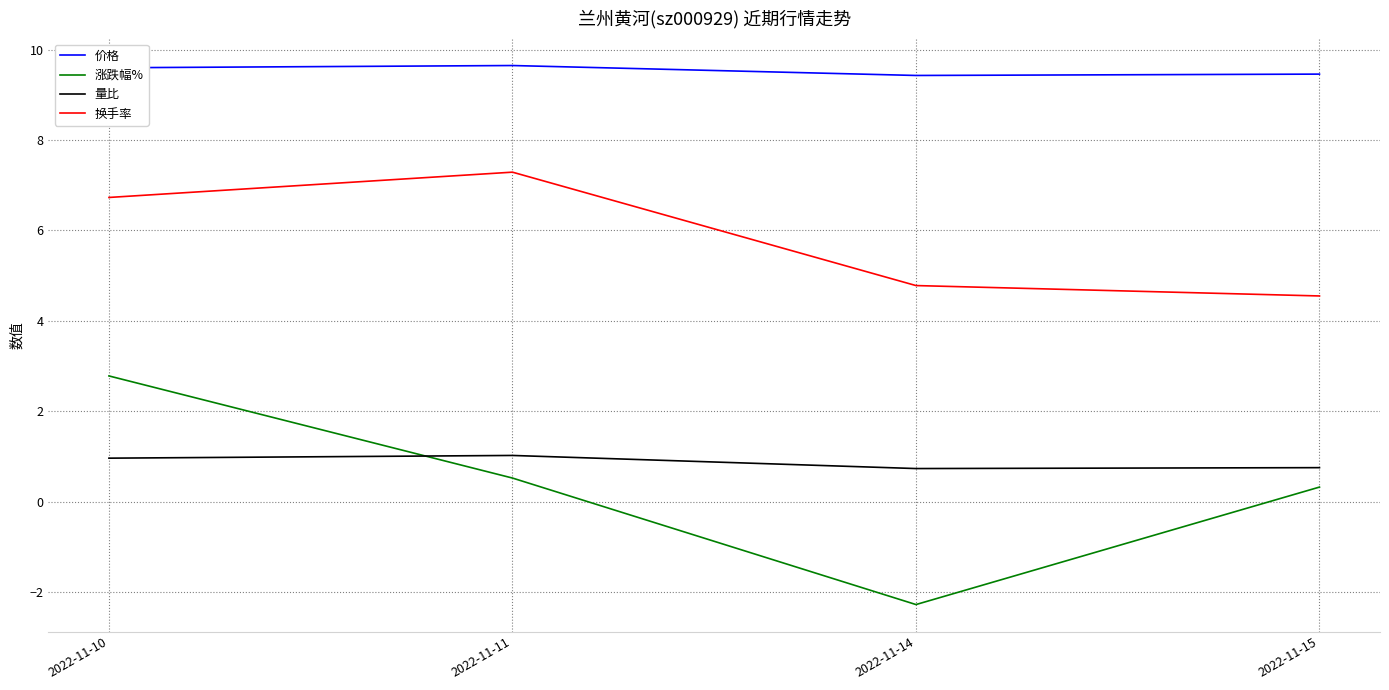

At 2022-11-14, list the series in order from largest to smallest.

价格, 换手率, 量比, 涨跌幅%